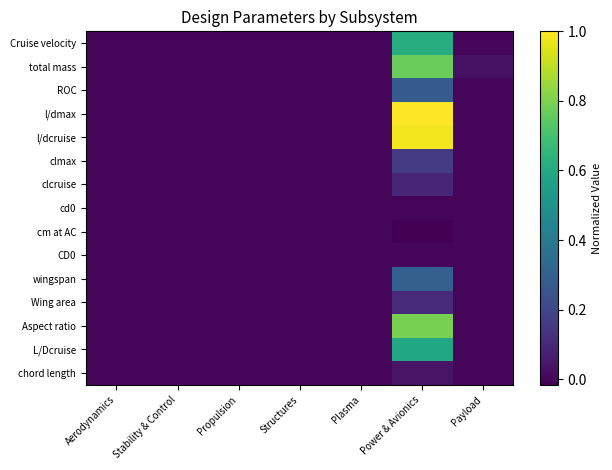

Reading left to right, list all the values displayed in this chart.

Cruise velocity: Aerodynamics=0.0	Stability & Control=0.0	Propulsion=0.0	Structures=0.0	Plasma=0.0	Power & Avionics=0.6	Payload=0.0
total mass: Aerodynamics=0.0	Stability & Control=0.0	Propulsion=0.0	Structures=0.0	Plasma=0.0	Power & Avionics=0.8	Payload=0.0
ROC: Aerodynamics=0.0	Stability & Control=0.0	Propulsion=0.0	Structures=0.0	Plasma=0.0	Power & Avionics=0.3	Payload=0.0
l/dmax: Aerodynamics=0.0	Stability & Control=0.0	Propulsion=0.0	Structures=0.0	Plasma=0.0	Power & Avionics=1.0	Payload=0.0
l/dcruise: Aerodynamics=0.0	Stability & Control=0.0	Propulsion=0.0	Structures=0.0	Plasma=0.0	Power & Avionics=1.0	Payload=0.0
clmax: Aerodynamics=0.0	Stability & Control=0.0	Propulsion=0.0	Structures=0.0	Plasma=0.0	Power & Avionics=0.2	Payload=0.0
clcruise: Aerodynamics=0.0	Stability & Control=0.0	Propulsion=0.0	Structures=0.0	Plasma=0.0	Power & Avionics=0.1	Payload=0.0
cd0: Aerodynamics=0.0	Stability & Control=0.0	Propulsion=0.0	Structures=0.0	Plasma=0.0	Power & Avionics=0.0	Payload=0.0
cm at AC: Aerodynamics=0.0	Stability & Control=0.0	Propulsion=0.0	Structures=0.0	Plasma=0.0	Power & Avionics=-0.0	Payload=0.0
CD0: Aerodynamics=0.0	Stability & Control=0.0	Propulsion=0.0	Structures=0.0	Plasma=0.0	Power & Avionics=0.0	Payload=0.0
wingspan: Aerodynamics=0.0	Stability & Control=0.0	Propulsion=0.0	Structures=0.0	Plasma=0.0	Power & Avionics=0.3	Payload=0.0
Wing area: Aerodynamics=0.0	Stability & Control=0.0	Propulsion=0.0	Structures=0.0	Plasma=0.0	Power & Avionics=0.1	Payload=0.0
Aspect ratio: Aerodynamics=0.0	Stability & Control=0.0	Propulsion=0.0	Structures=0.0	Plasma=0.0	Power & Avionics=0.8	Payload=0.0
L/Dcruise: Aerodynamics=0.0	Stability & Control=0.0	Propulsion=0.0	Structures=0.0	Plasma=0.0	Power & Avionics=0.6	Payload=0.0
chord length: Aerodynamics=0.0	Stability & Control=0.0	Propulsion=0.0	Structures=0.0	Plasma=0.0	Power & Avionics=0.0	Payload=0.0